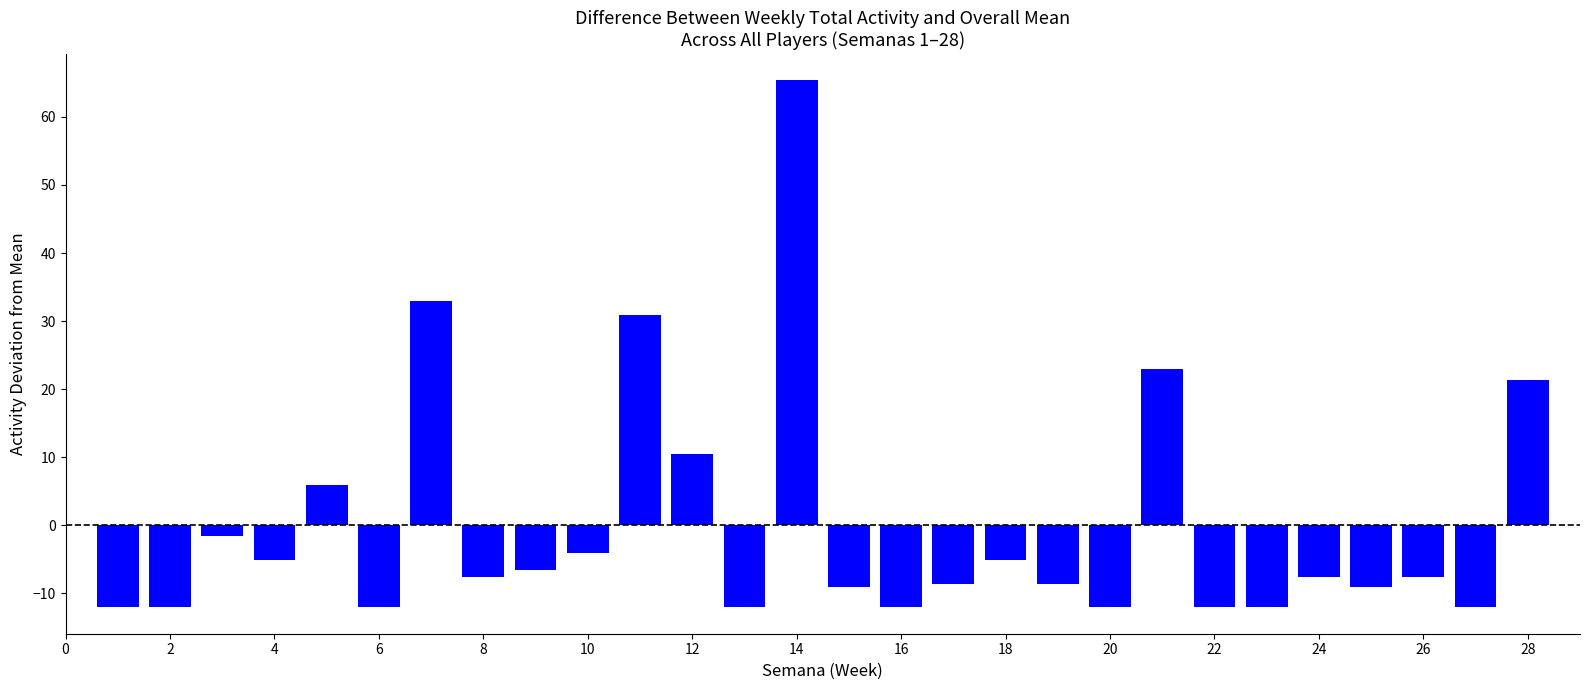

What is the difference between the maximum and minimum values?

77.5